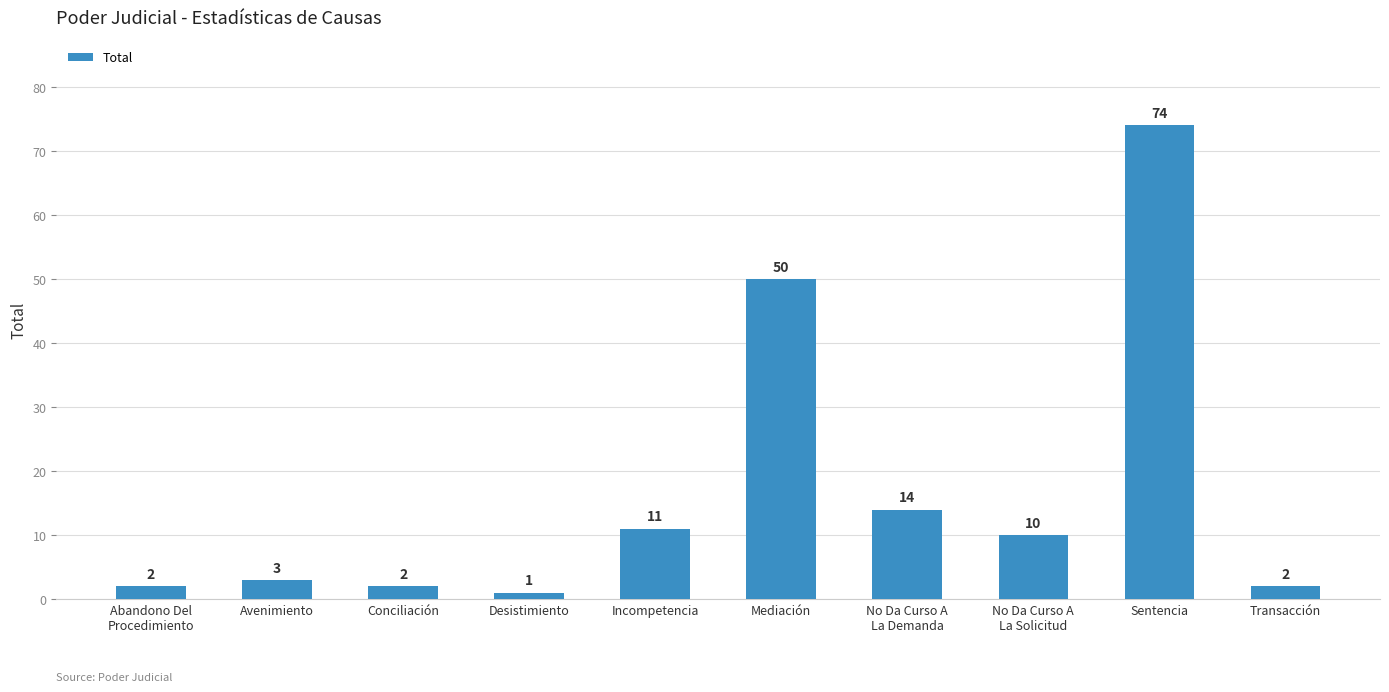

What is the maximum value shown in the chart?

74